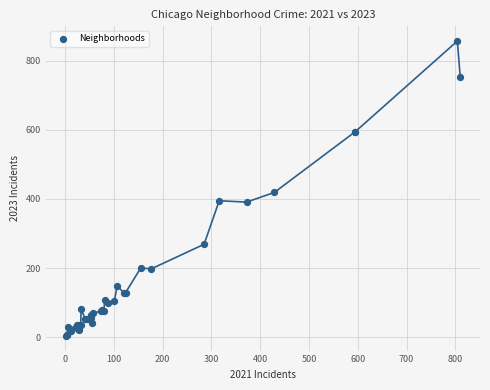

What Y value in the scatter plot is closest to 430?

419